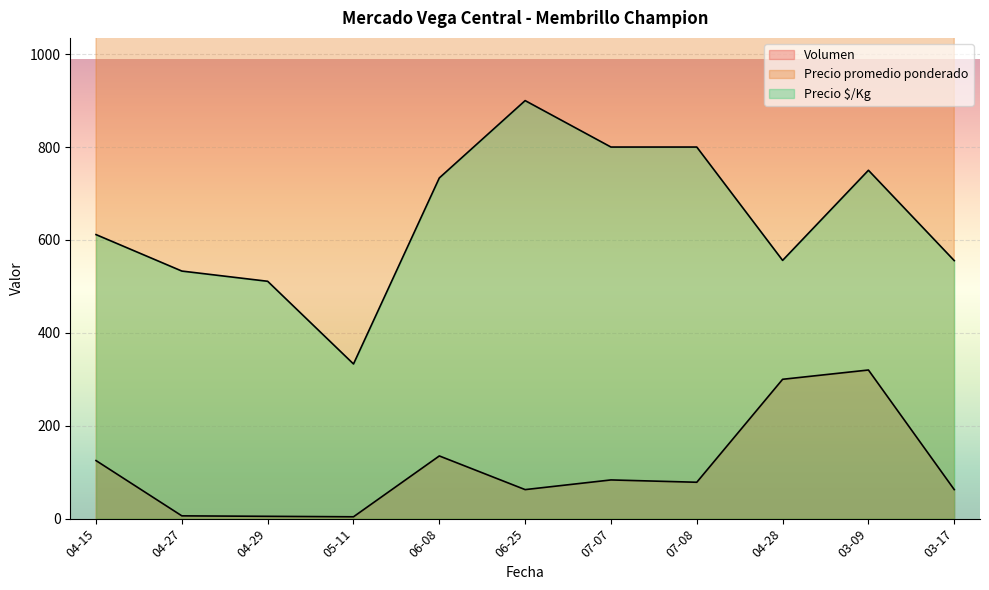

What is the highest value of the Volumen series?

350